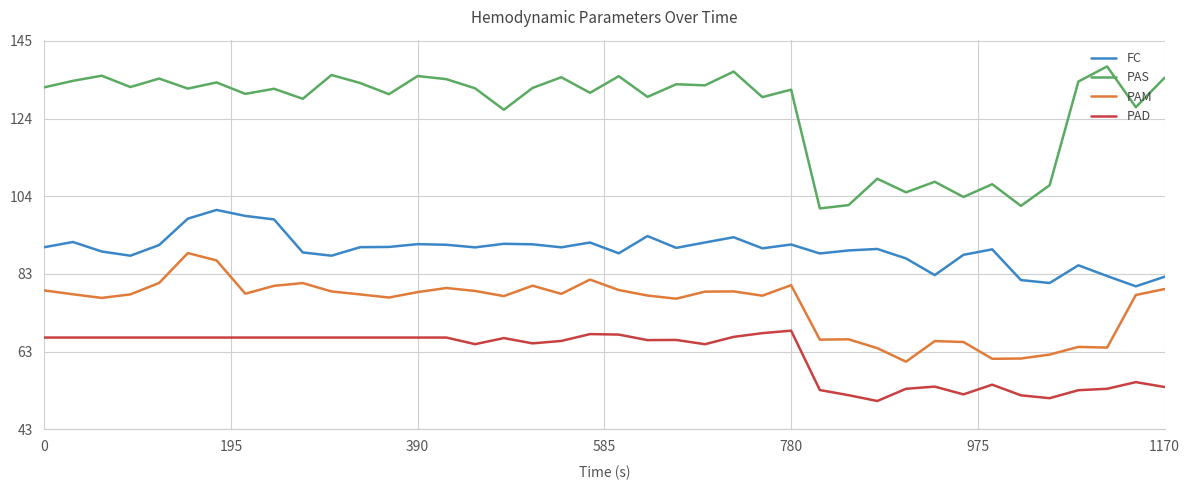

Rank the series by their maximum value, from highest to lowest.

PAS, FC, PAM, PAD